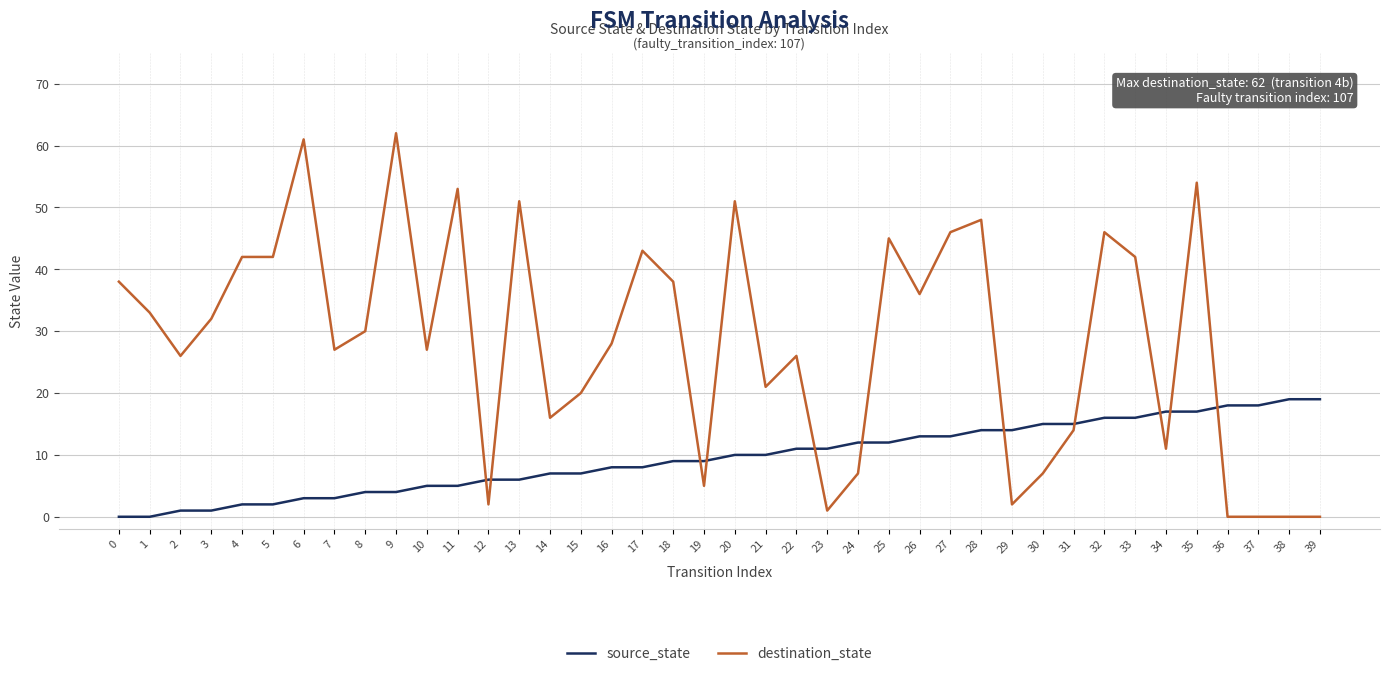

Rank the series by their maximum value, from lowest to highest.

source_state, destination_state